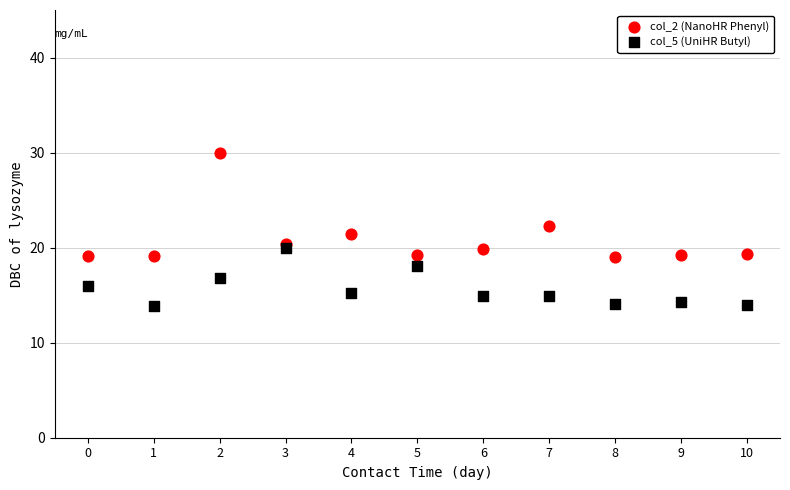

What are all the series names shown in the legend?

col_2 (NanoHR Phenyl), col_5 (UniHR Butyl)